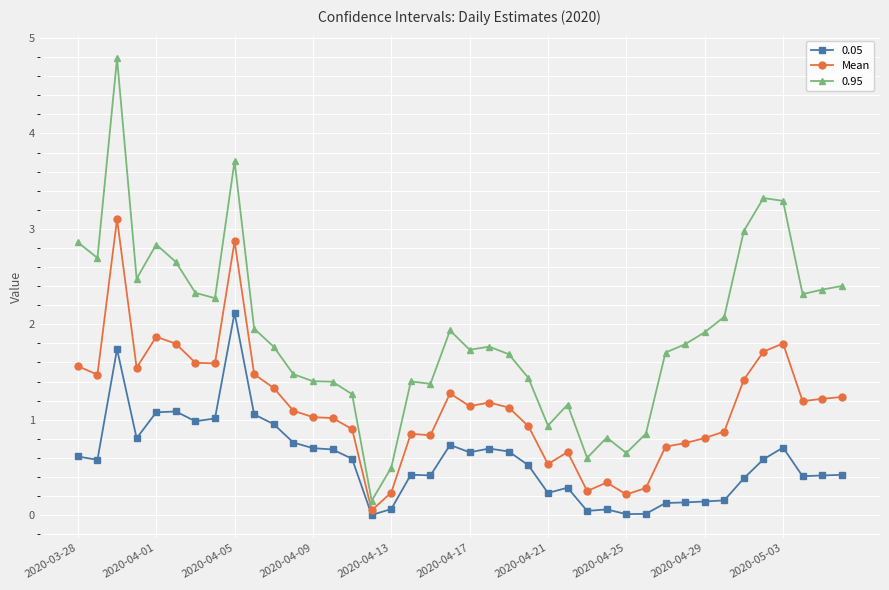

What is the value of the 0.05 point at the 34th from the left?

0.2